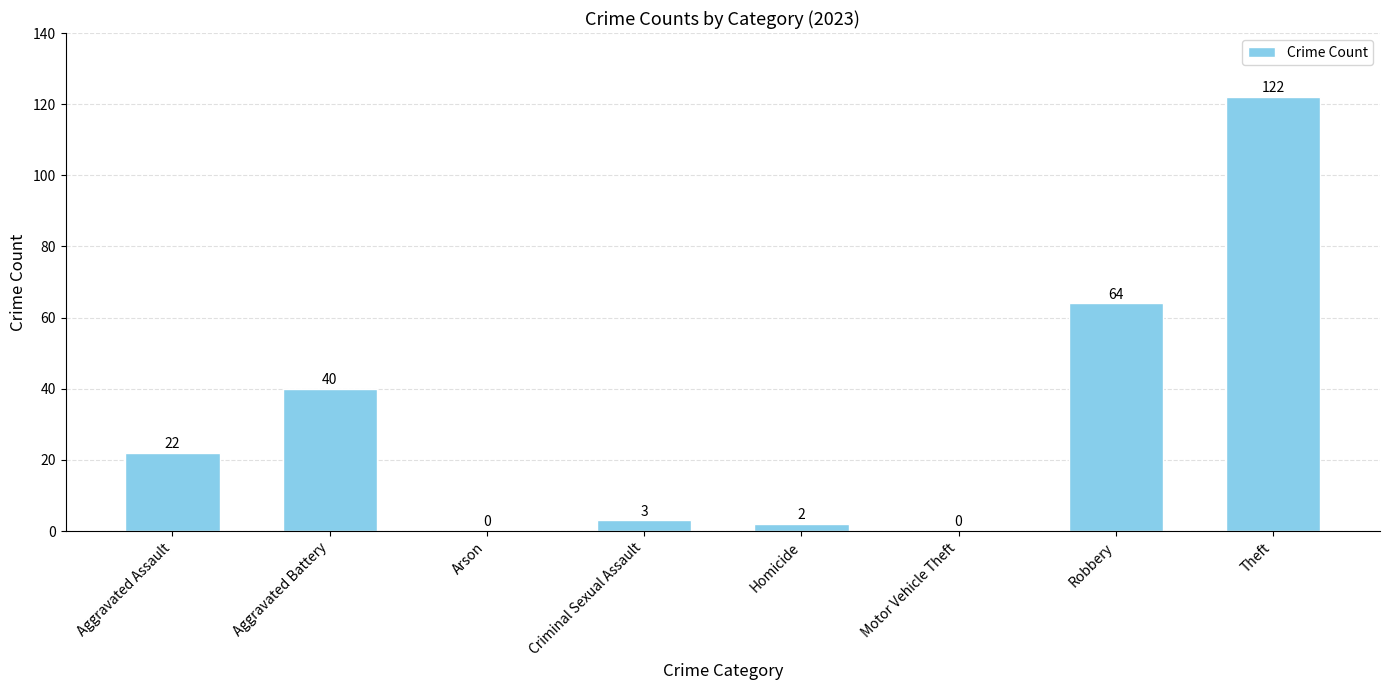

What is the greatest value displayed?

122